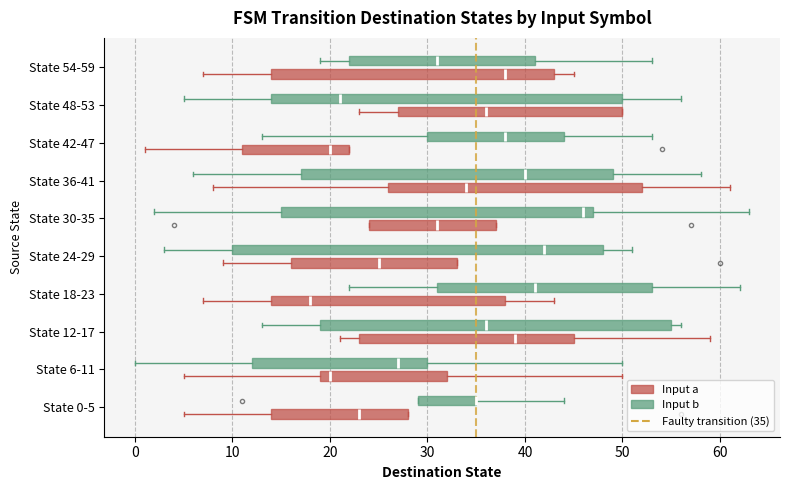

Reading bottom to top, read every box against the x-axis: the position of its median line, the range the box covers, and the ends of its whiskers. The values are not printed on the chart, so give them approximately, as read against the axis.

State 0-5 (Input a): median 23, box 14 to 28, whiskers 5 to 28
State 0-5 (Input b): median 35 (drawn on the box's right edge), box 29 to 35, whiskers 29 to 44
State 6-11 (Input a): median 20, box 19 to 32, whiskers 5 to 50
State 6-11 (Input b): median 27, box 12 to 30, whiskers 0 to 50
State 12-17 (Input a): median 39, box 23 to 45, whiskers 21 to 59
State 12-17 (Input b): median 36, box 19 to 55, whiskers 13 to 56
State 18-23 (Input a): median 18, box 14 to 38, whiskers 7 to 43
State 18-23 (Input b): median 41, box 31 to 53, whiskers 22 to 62
State 24-29 (Input a): median 25, box 16 to 33, whiskers 9 to 33
State 24-29 (Input b): median 42, box 10 to 48, whiskers 3 to 51
State 30-35 (Input a): median 31, box 24 to 37, whiskers 24 to 37
State 30-35 (Input b): median 46, box 15 to 47, whiskers 2 to 63
State 36-41 (Input a): median 34, box 26 to 52, whiskers 8 to 61
State 36-41 (Input b): median 40, box 17 to 49, whiskers 6 to 58
State 42-47 (Input a): median 20, box 11 to 22, whiskers 1 to 22
State 42-47 (Input b): median 38, box 30 to 44, whiskers 13 to 53
State 48-53 (Input a): median 36, box 27 to 50, whiskers 23 to 50
State 48-53 (Input b): median 21, box 14 to 50, whiskers 5 to 56
State 54-59 (Input a): median 38, box 14 to 43, whiskers 7 to 45
State 54-59 (Input b): median 31, box 22 to 41, whiskers 19 to 53